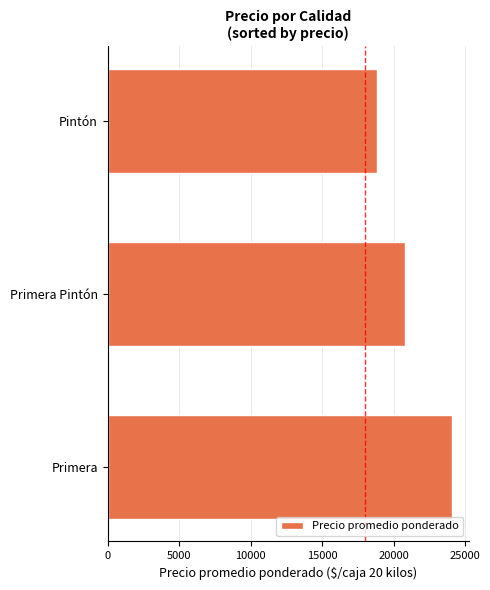

List the labels in order of value, smallest first.

Pintón, Primera Pintón, Primera